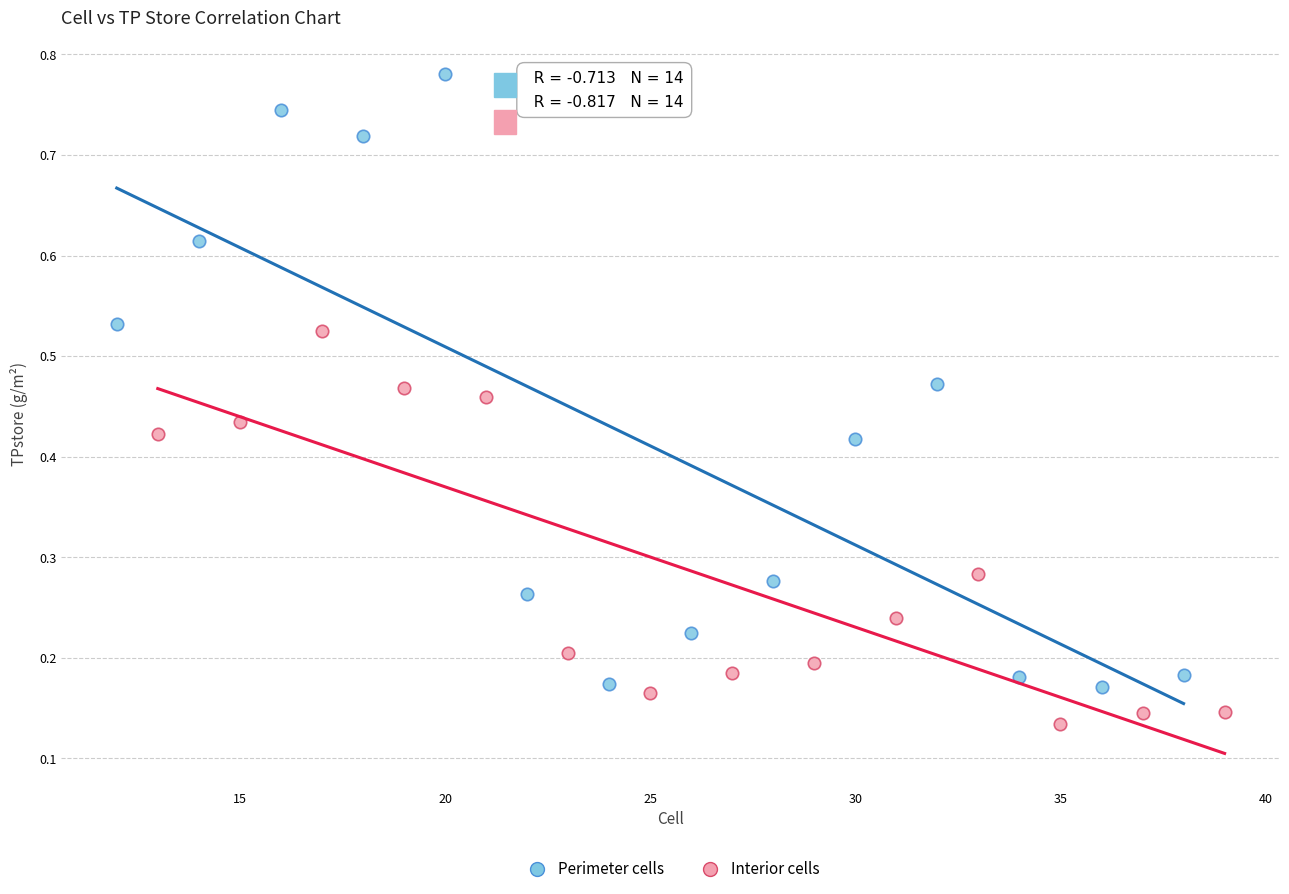

Which series reaches the minimum Y coordinate?

Interior cells